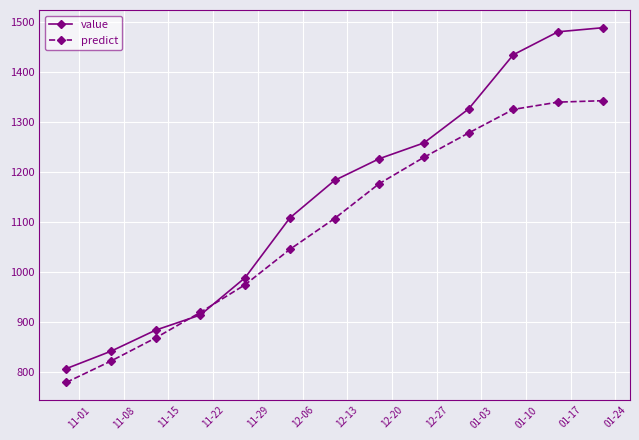

How many data points does each series have?

13